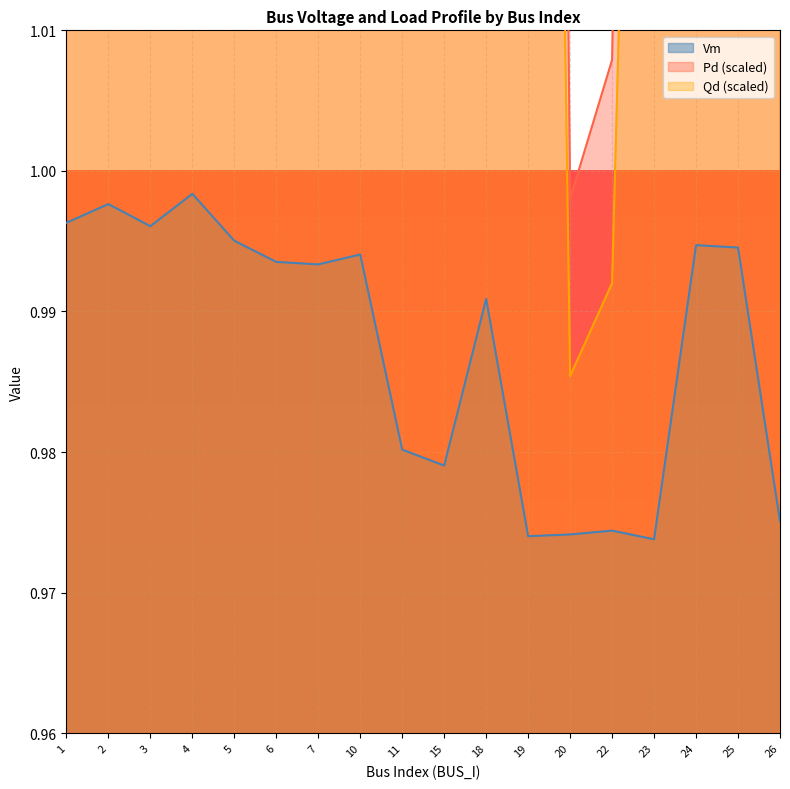

How many interior local peaks does the Qd series have?

5